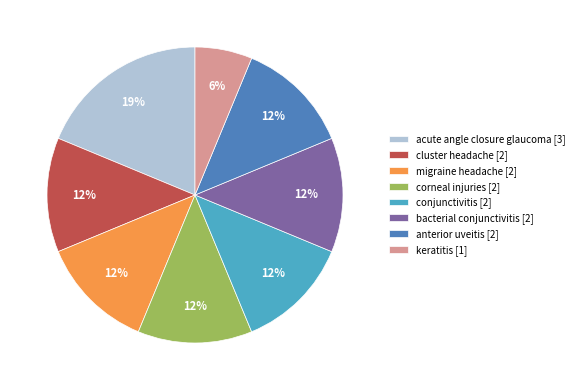

Do conjunctivitis [2] and cluster headache [2] together represent more than half of the pie?

No